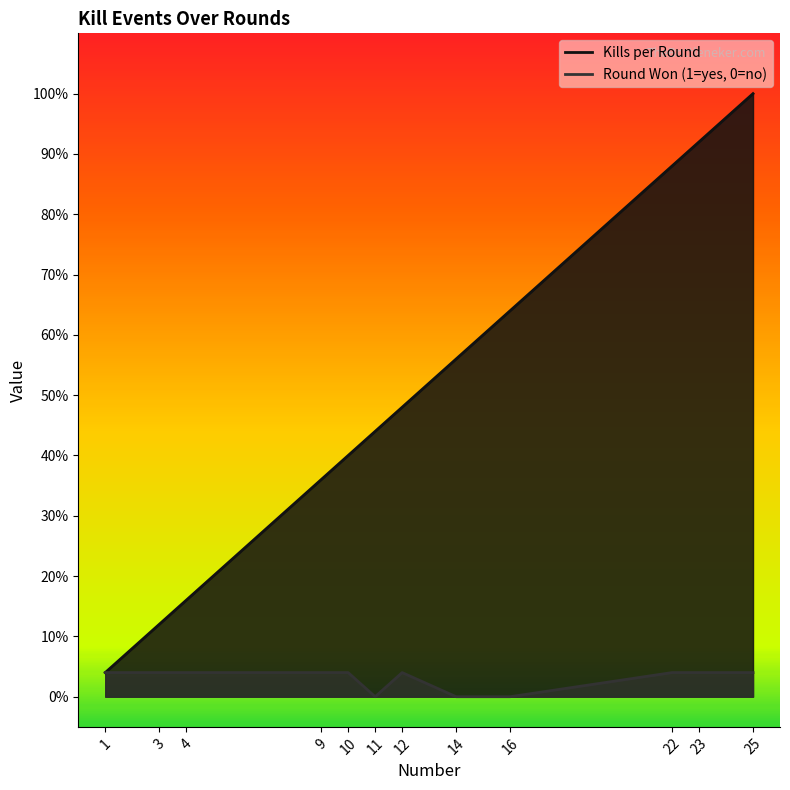

Reading left to right, list all the values displayed in this chart.

Kills per Round: 0.0	0.1	0.2	0.4	0.4	0.4	0.5	0.6	0.6	0.9	0.9	1.0
Round Won (1=yes, 0=no): 0.0	0.0	0.0	0.0	0.0	0.0	0.0	0.0	0.0	0.0	0.0	0.0